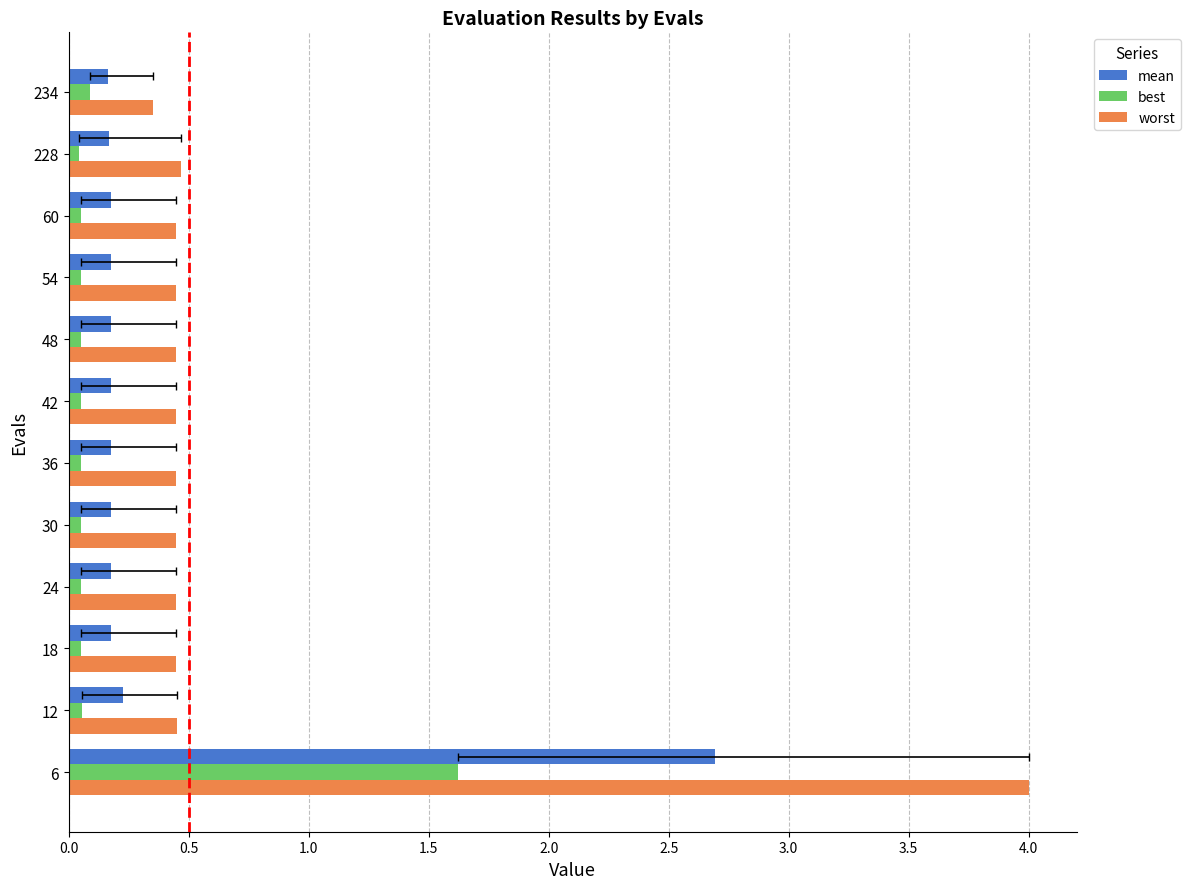

Which has a higher value, 42 or 18?

42